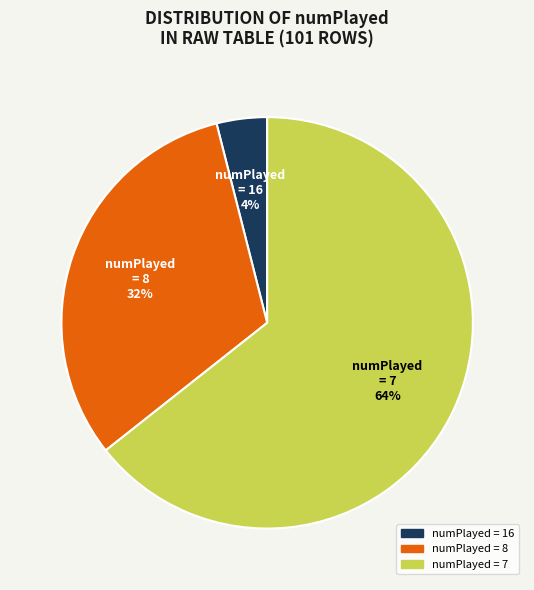

Is there any slice that represents more than half of the pie?

Yes